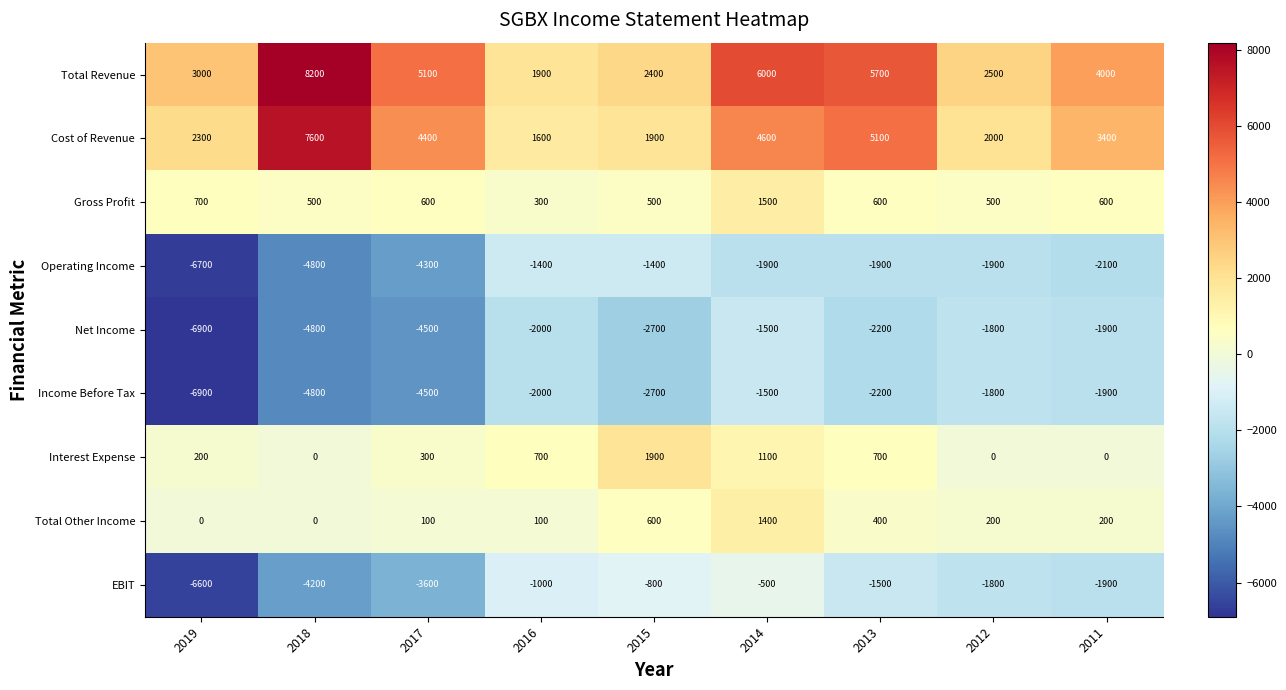

The value of Income Before Tax at 2011 is -3264. True or false?

False